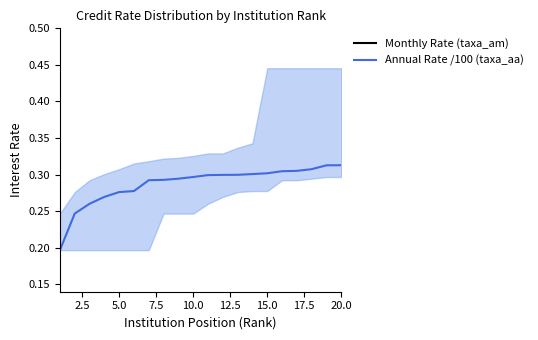

The Annual Rate /100 (taxa_aa) series shows 0.3 at 10.0. True or false?

True